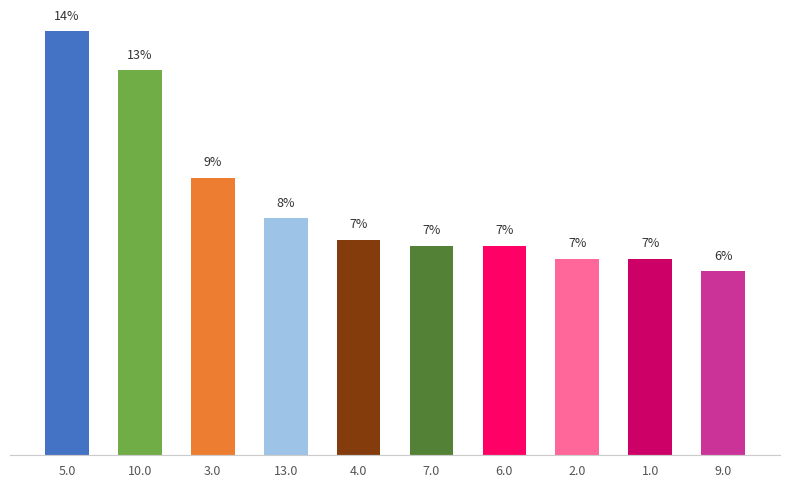

At which category does the chart reach its peak across all series?

5.0